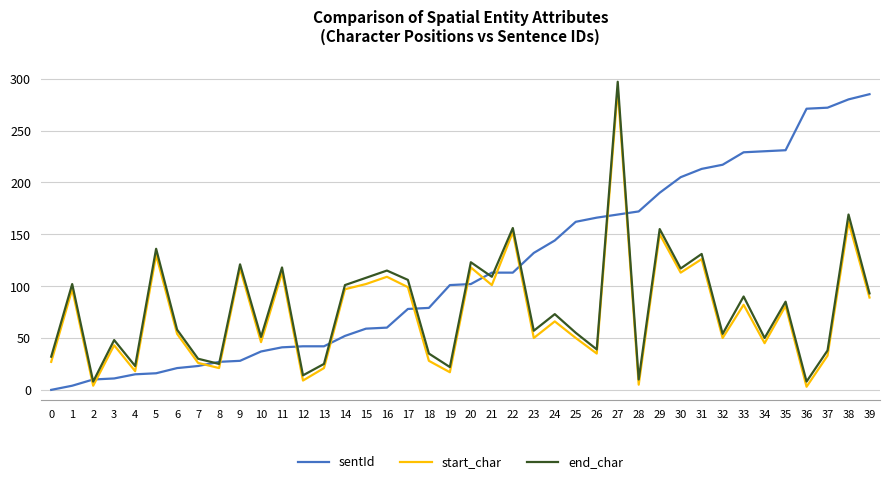

Is the value of start_char at 36 greater than the value of sentId at 38?

No